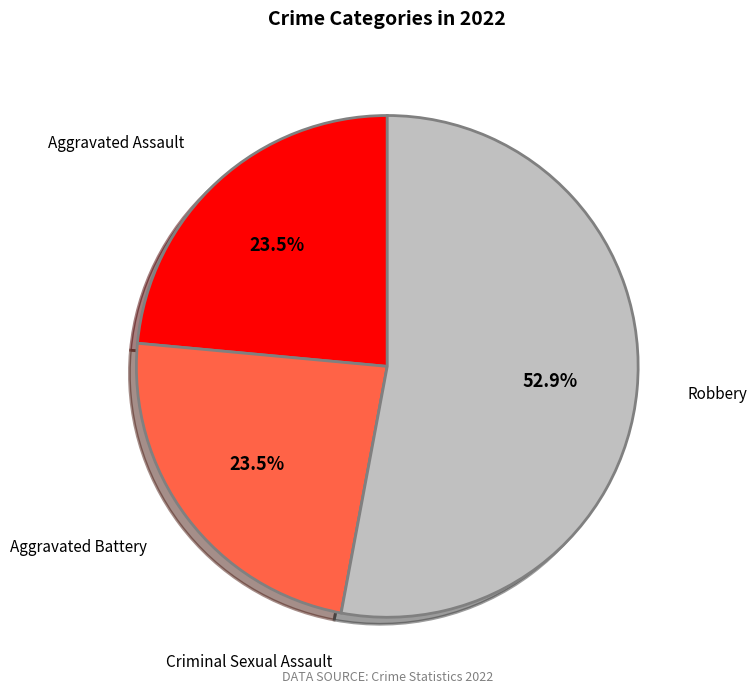

Between Robbery and Aggravated Assault, which is larger?

Robbery